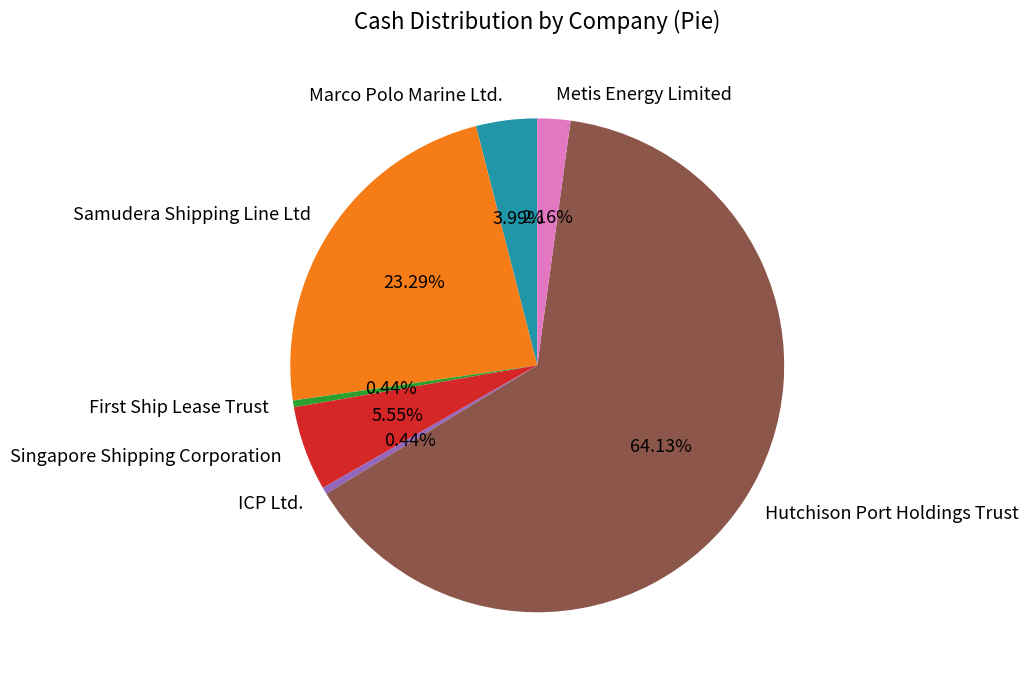

To the nearest percent, what is the average slice percentage?

14%